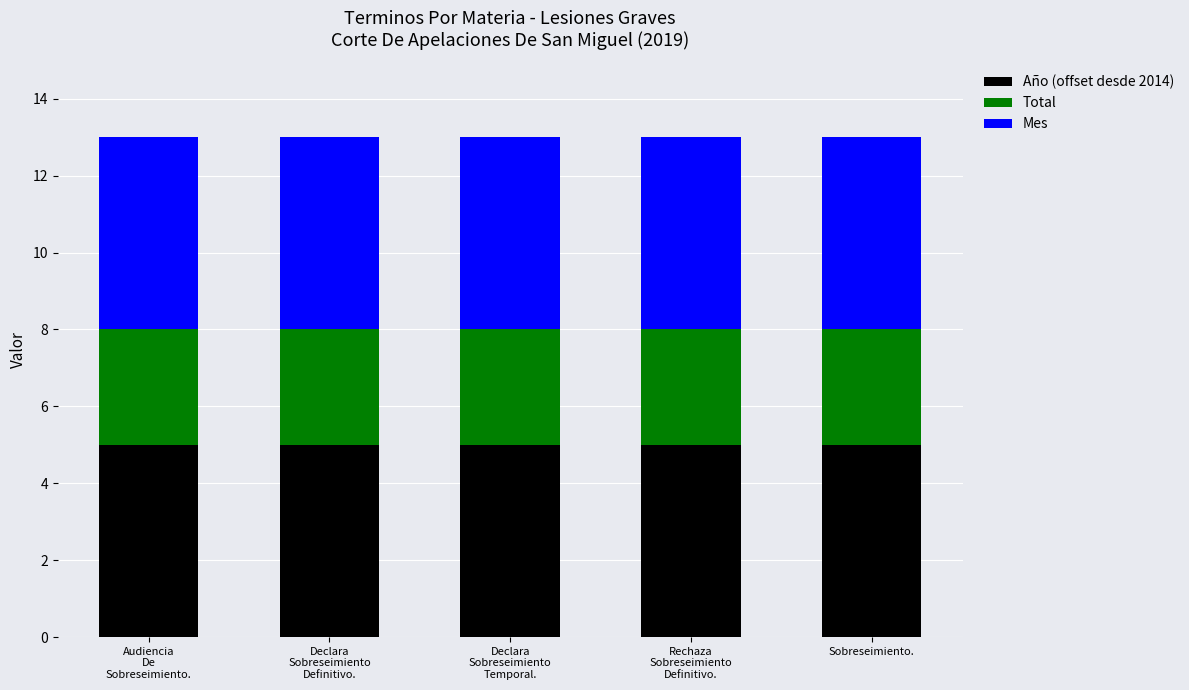

What is the highest value of the Año (offset desde 2014) series?

5